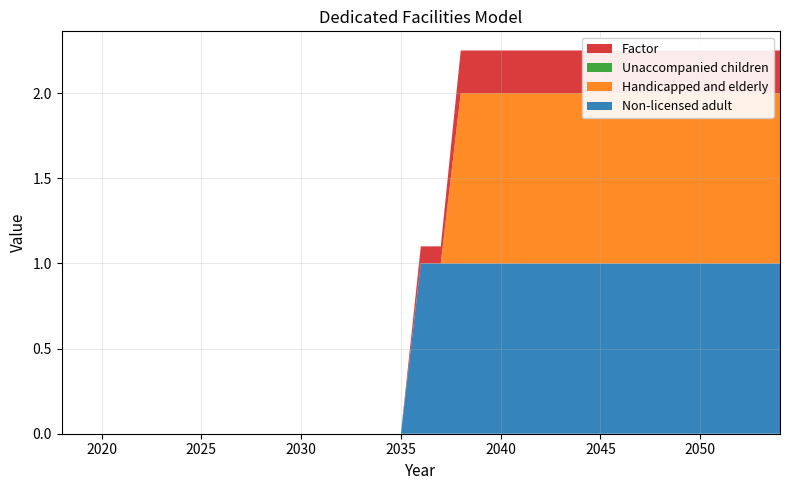

Reading right to left, transcribe all the data shown in this chart.

Non-licensed adult: 2054=1.0	2053=1.0	2052=1.0	2051=1.0	2050=1.0	2049=1.0	2048=1.0	2047=1.0	2046=1.0	2045=1.0	2044=1.0	2043=1.0	2042=1.0	2041=1.0	2040=1.0	2039=1.0	2038=1.0	2037=1.0	2036=1.0	2035=0.0	2034=0.0	2033=0.0	2032=0.0	2031=0.0	2030=0.0	2029=0.0	2028=0.0	2027=0.0	2026=0.0	2025=0.0	2024=0.0	2023=0.0	2022=0.0	2021=0.0	2020=0.0	2019=0.0	2018=0.0
Handicapped and elderly: 2054=1.0	2053=1.0	2052=1.0	2051=1.0	2050=1.0	2049=1.0	2048=1.0	2047=1.0	2046=1.0	2045=1.0	2044=1.0	2043=1.0	2042=1.0	2041=1.0	2040=1.0	2039=1.0	2038=1.0	2037=0.0	2036=0.0	2035=0.0	2034=0.0	2033=0.0	2032=0.0	2031=0.0	2030=0.0	2029=0.0	2028=0.0	2027=0.0	2026=0.0	2025=0.0	2024=0.0	2023=0.0	2022=0.0	2021=0.0	2020=0.0	2019=0.0	2018=0.0
Unaccompanied children: 2054=0.0	2053=0.0	2052=0.0	2051=0.0	2050=0.0	2049=0.0	2048=0.0	2047=0.0	2046=0.0	2045=0.0	2044=0.0	2043=0.0	2042=0.0	2041=0.0	2040=0.0	2039=0.0	2038=0.0	2037=0.0	2036=0.0	2035=0.0	2034=0.0	2033=0.0	2032=0.0	2031=0.0	2030=0.0	2029=0.0	2028=0.0	2027=0.0	2026=0.0	2025=0.0	2024=0.0	2023=0.0	2022=0.0	2021=0.0	2020=0.0	2019=0.0	2018=0.0
Factor: 2054=0.2	2053=0.2	2052=0.2	2051=0.2	2050=0.2	2049=0.2	2048=0.2	2047=0.2	2046=0.2	2045=0.2	2044=0.2	2043=0.2	2042=0.2	2041=0.2	2040=0.2	2039=0.2	2038=0.2	2037=0.1	2036=0.1	2035=0.0	2034=0.0	2033=0.0	2032=0.0	2031=0.0	2030=0.0	2029=0.0	2028=0.0	2027=0.0	2026=0.0	2025=0.0	2024=0.0	2023=0.0	2022=0.0	2021=0.0	2020=0.0	2019=0.0	2018=0.0